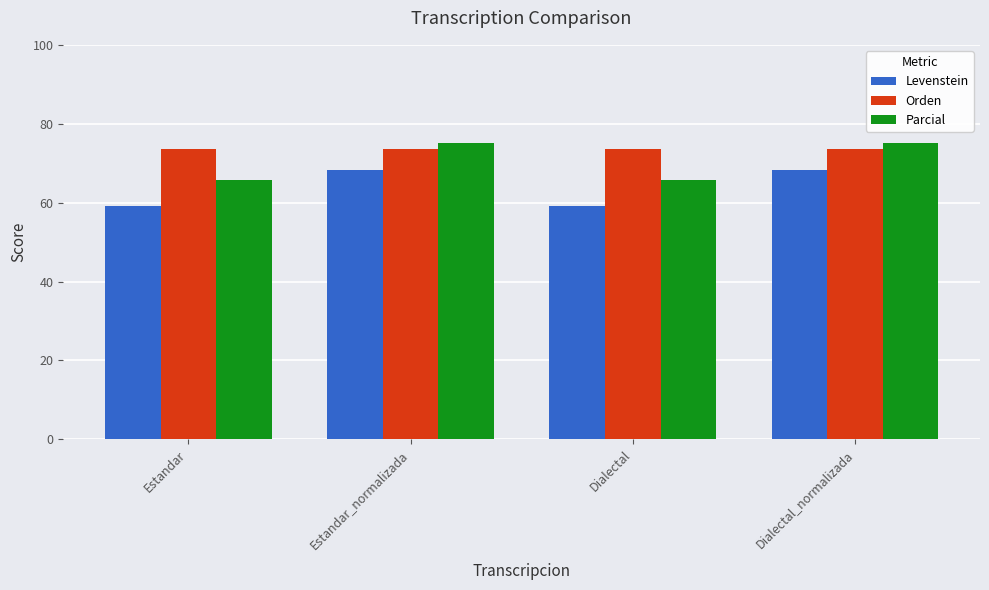

Is the value of Orden at Estandar greater than the value of Levenstein at Dialectal_normalizada?

Yes